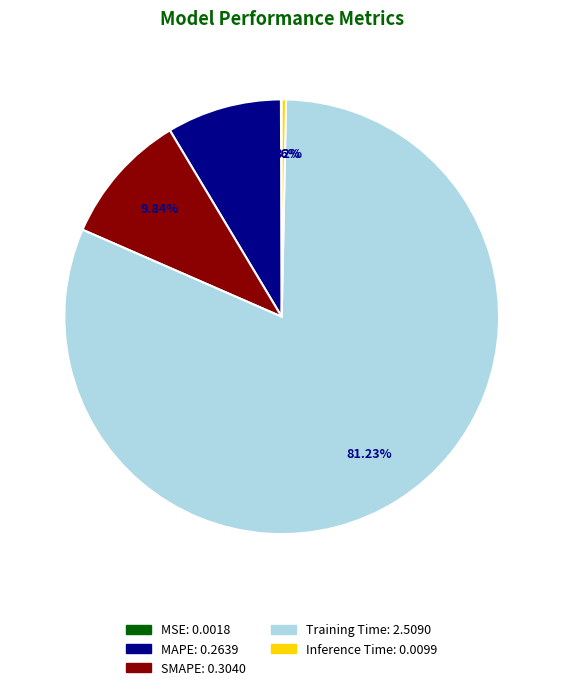

Do Inference Time and MAPE together represent more than half of the pie?

No